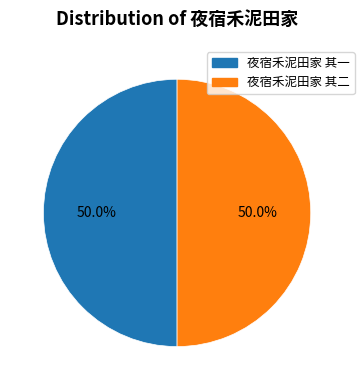

Approximately how many times larger is the value at 夜宿禾泥田家 其一 compared to 夜宿禾泥田家 其二?

1.0